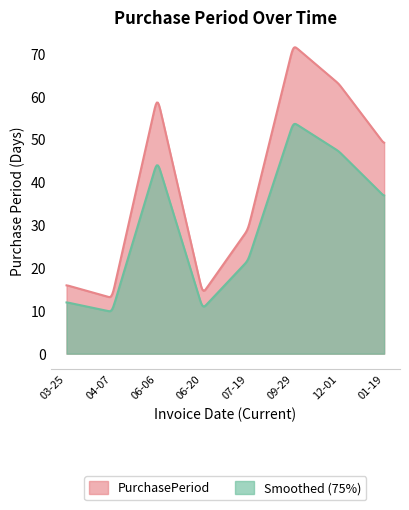

Rank the categories by value from highest to lowest.

2016-09-29, 2016-12-01, 2016-06-06, 2017-01-19, 2016-07-19, 2016-03-25, 2016-06-20, 2016-04-07